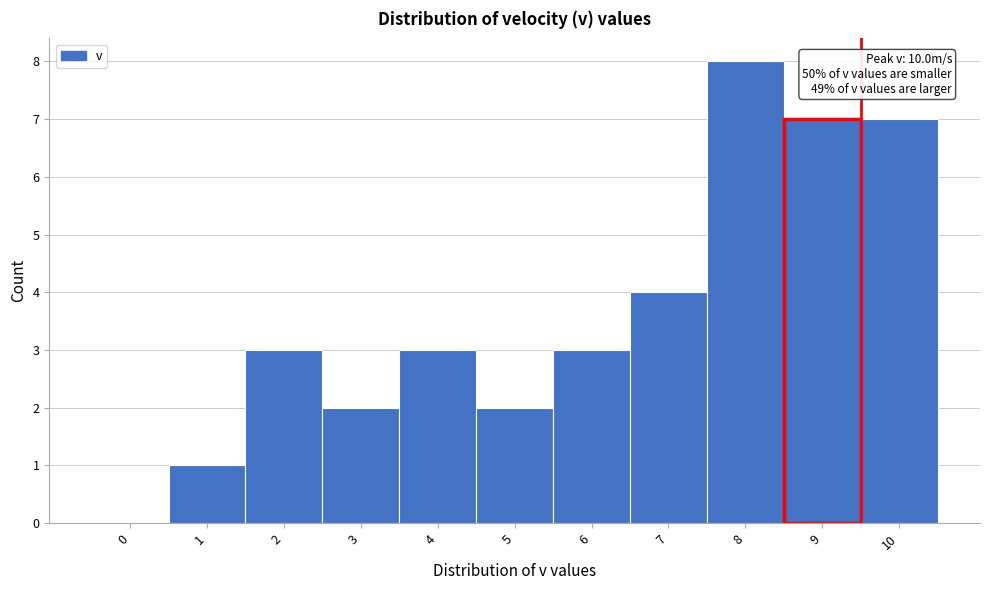

Reading left to right, list all the values displayed in this chart.

0=0	1=1	2=3	3=2	4=3	5=2	6=3	7=4	8=8	9=7	10=7